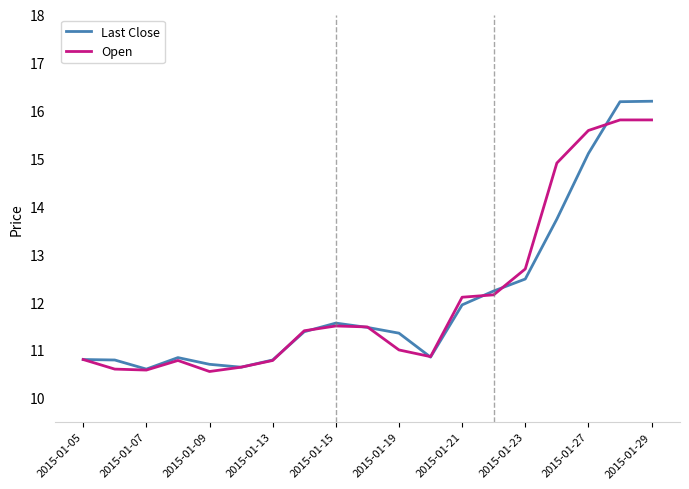

Does the chart display data point markers on the line(s)?

No